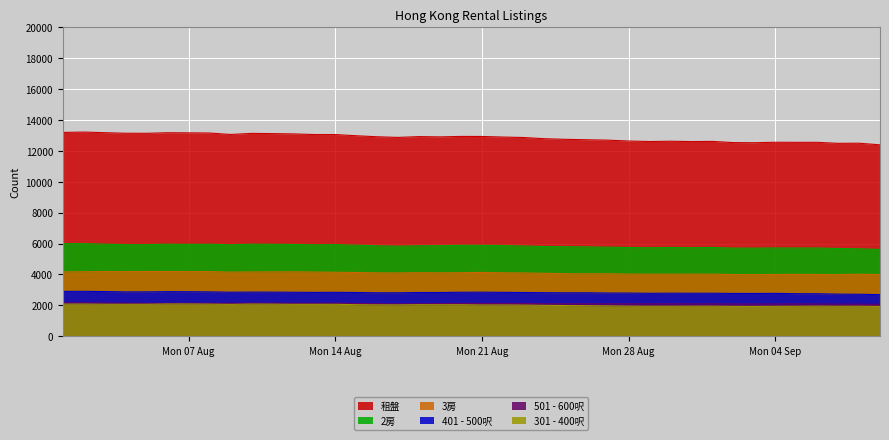

True or false: 租盤 and 3房 intersect in this chart.

False